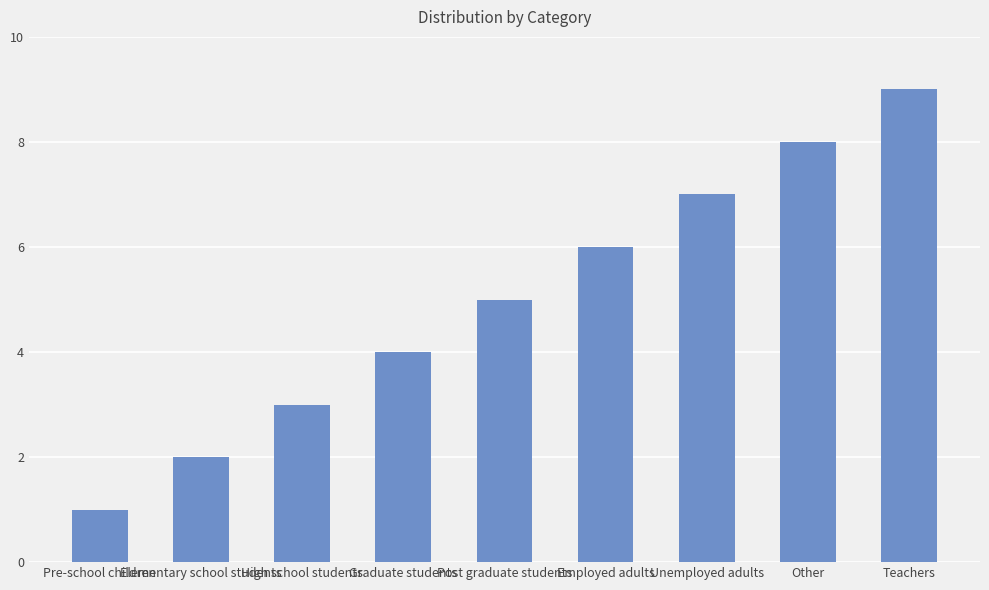

What is the value of the 2nd bar from the left?

2